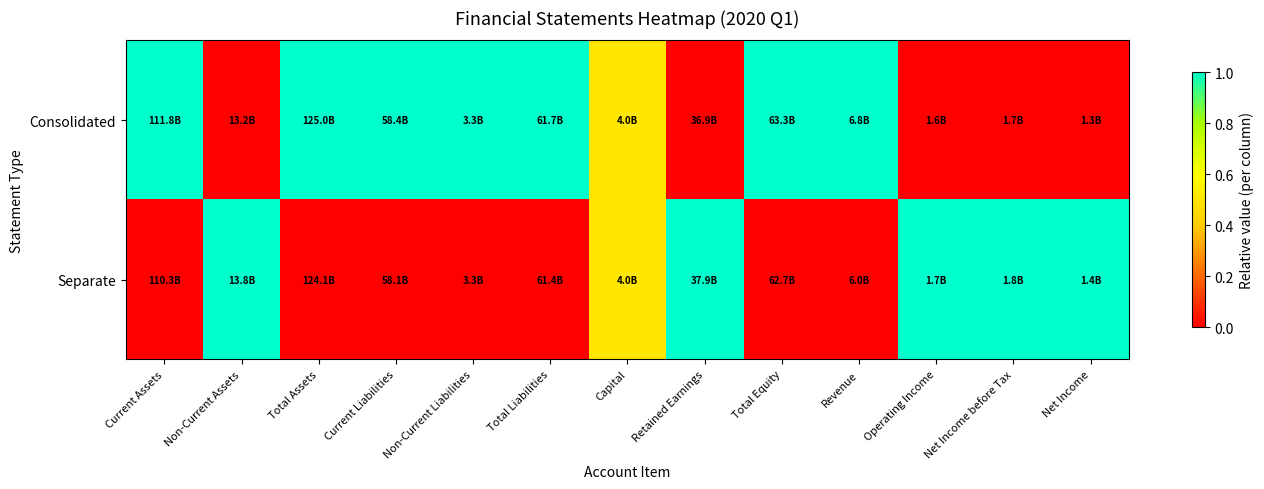

Reading right to left, transcribe all the data shown in this chart.

Consolidated: Net Income=0.0	Net Income before Tax=0.0	Operating Income=0.0	Revenue=1.0	Total Equity=1.0	Retained Earnings=0.0	Capital=0.5	Total Liabilities=1.0	Non-Current Liabilities=1.0	Current Liabilities=1.0	Total Assets=1.0	Non-Current Assets=0.0	Current Assets=1.0
Separate: Net Income=1.0	Net Income before Tax=1.0	Operating Income=1.0	Revenue=0.0	Total Equity=0.0	Retained Earnings=1.0	Capital=0.5	Total Liabilities=0.0	Non-Current Liabilities=0.0	Current Liabilities=0.0	Total Assets=0.0	Non-Current Assets=1.0	Current Assets=0.0